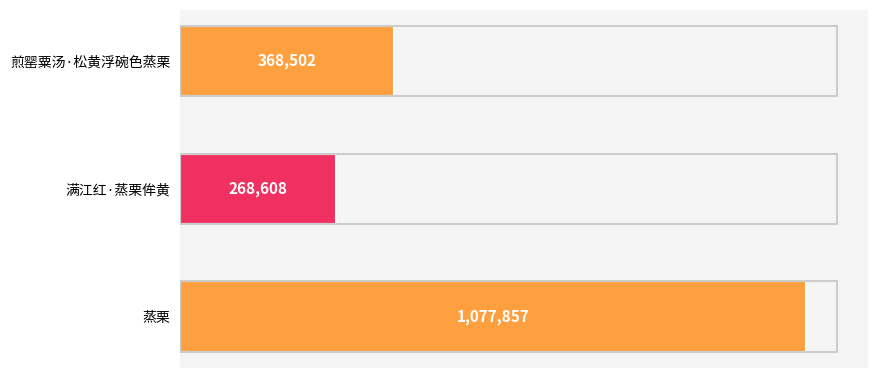

List the labels in order of value, smallest first.

满江红·蒸栗侔黄, 煎罂粟汤·松黄浮碗色蒸栗, 蒸栗